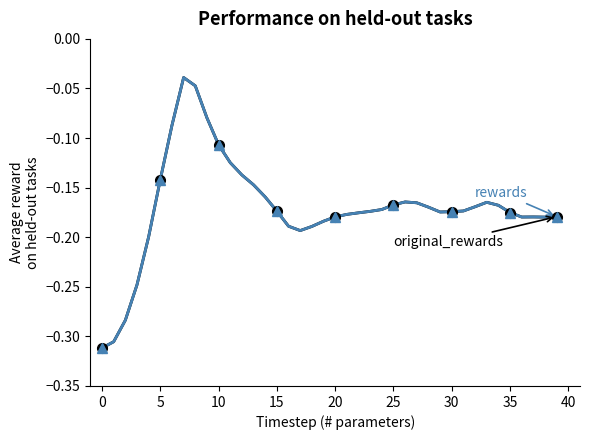

Is this an area chart (filled region under the line)?

No